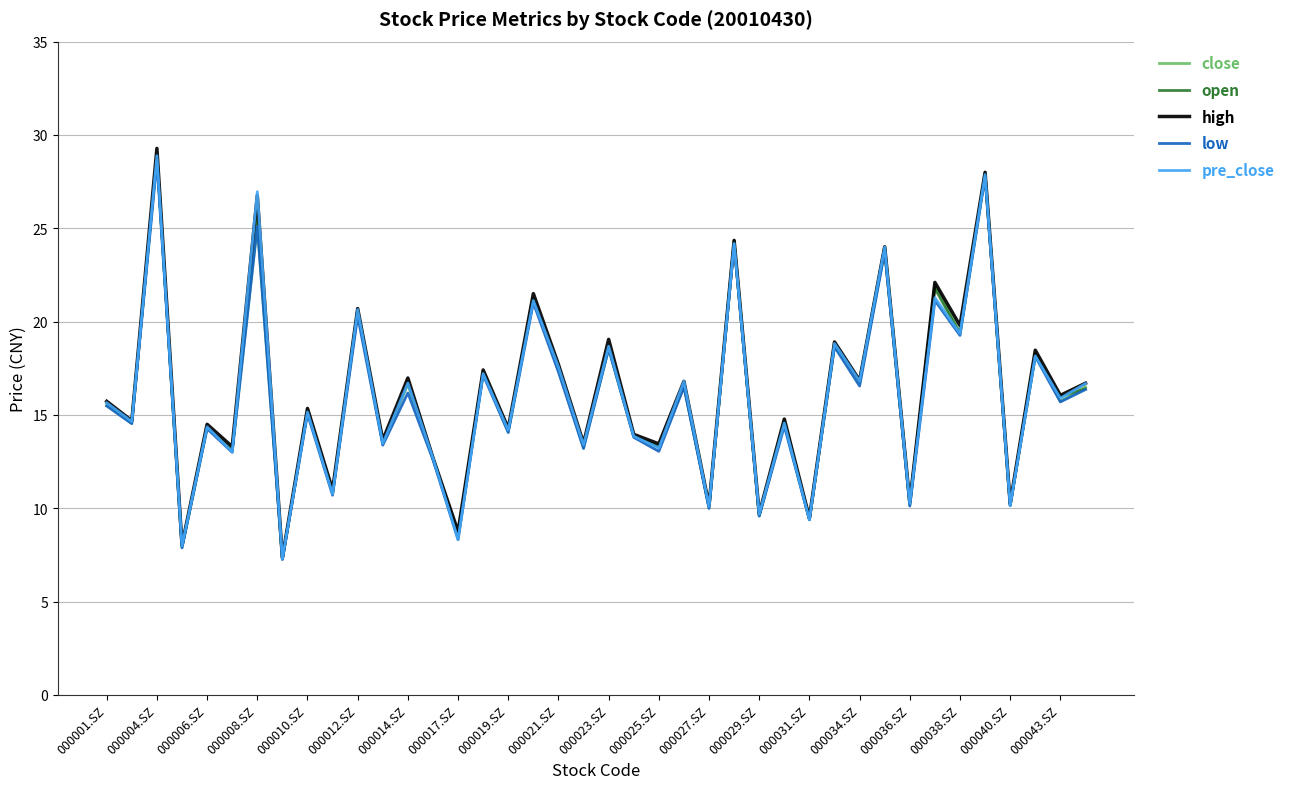

What is the maximum value shown in the chart?

29.3